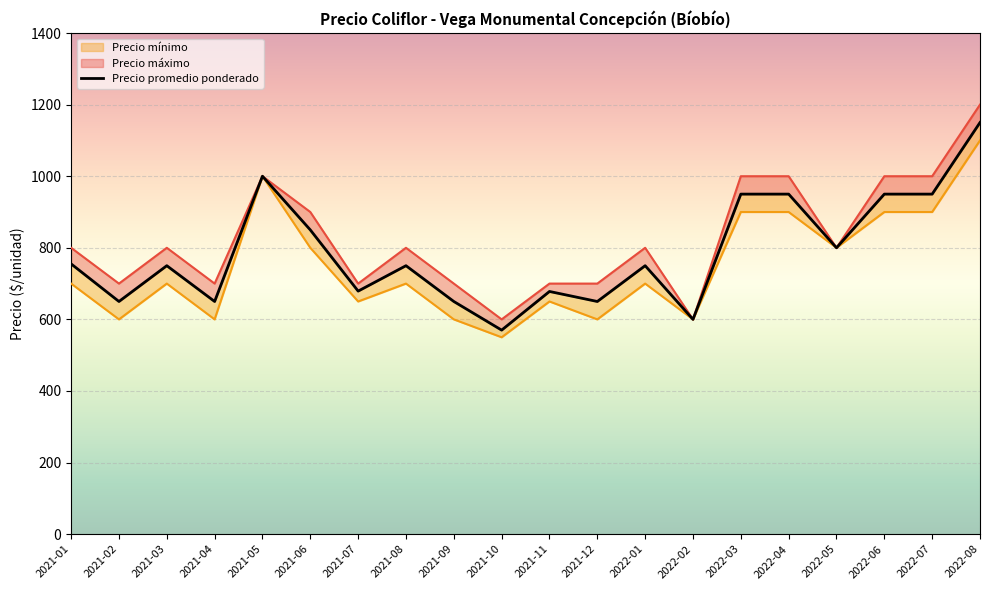

Reading left to right, extract all data points from this chart.

2021-01=755	2021-02=650	2021-03=750	2021-04=650	2021-05=1000	2021-06=850	2021-07=679	2021-08=750	2021-09=650	2021-10=570	2021-11=678	2021-12=650	2022-01=750	2022-02=600	2022-03=950	2022-04=950	2022-05=800	2022-06=950	2022-07=950	2022-08=1150